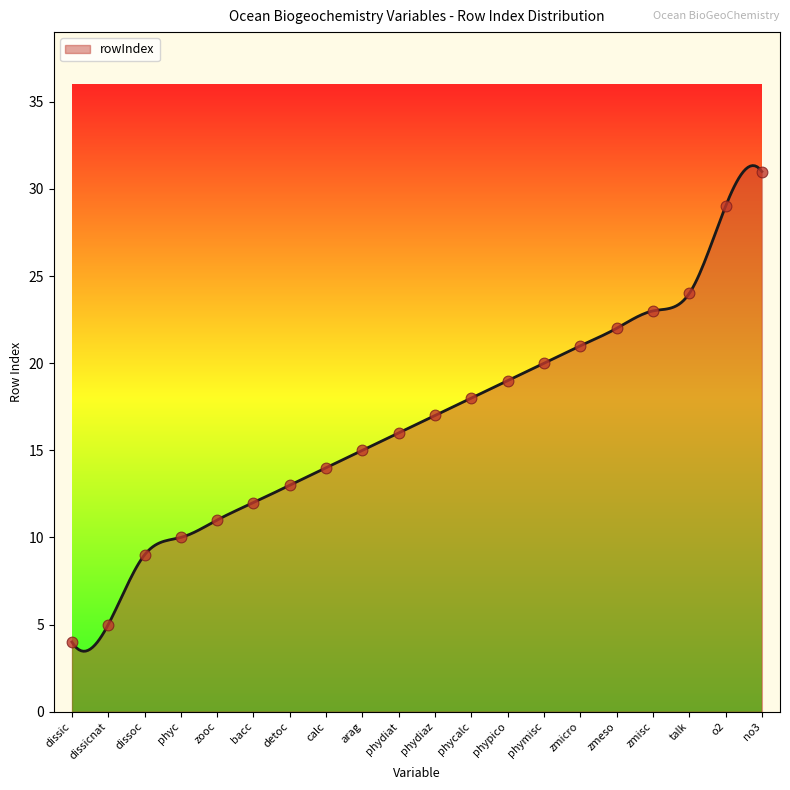

Which has a higher value, dissoc or o2?

o2